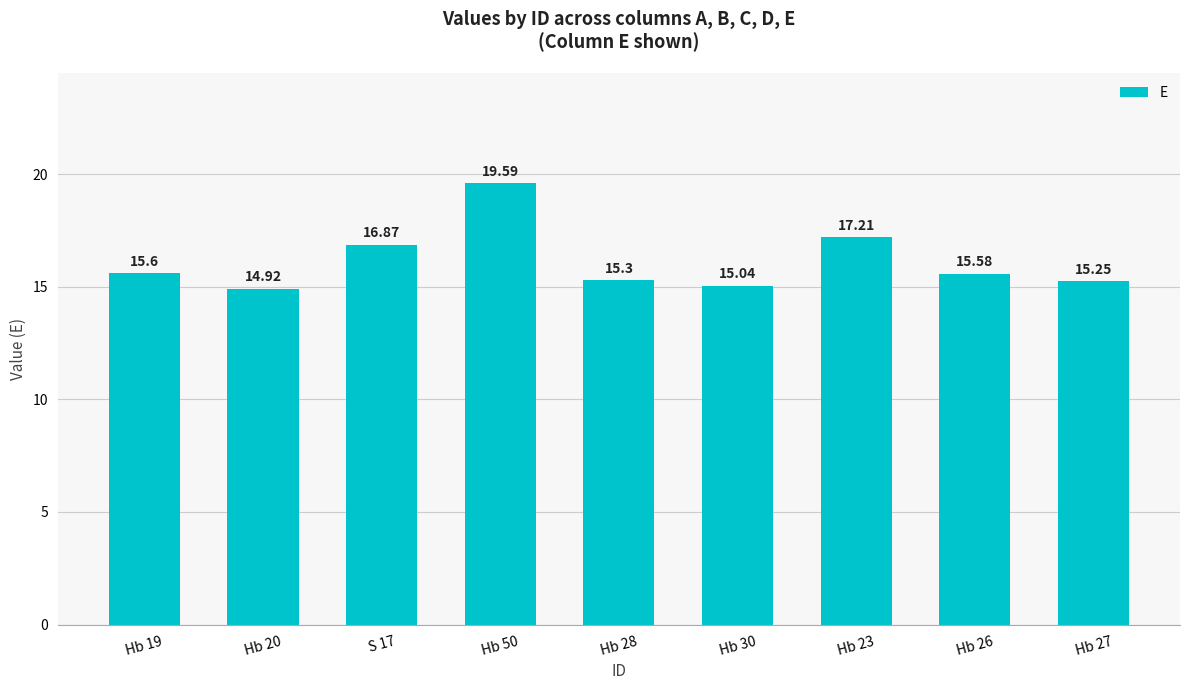

At which category does the chart reach its minimum across all series?

Hb 20